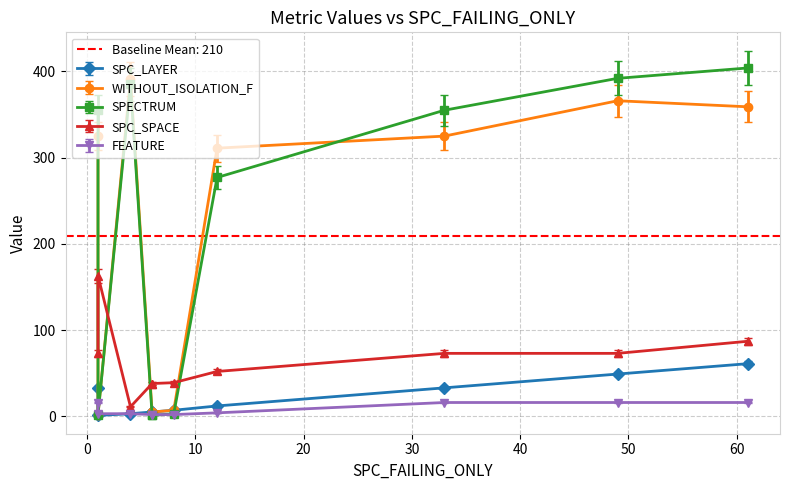

True or false: WITHOUT_ISOLATION_LAYER and SPC_LAYER cross at least once.

False